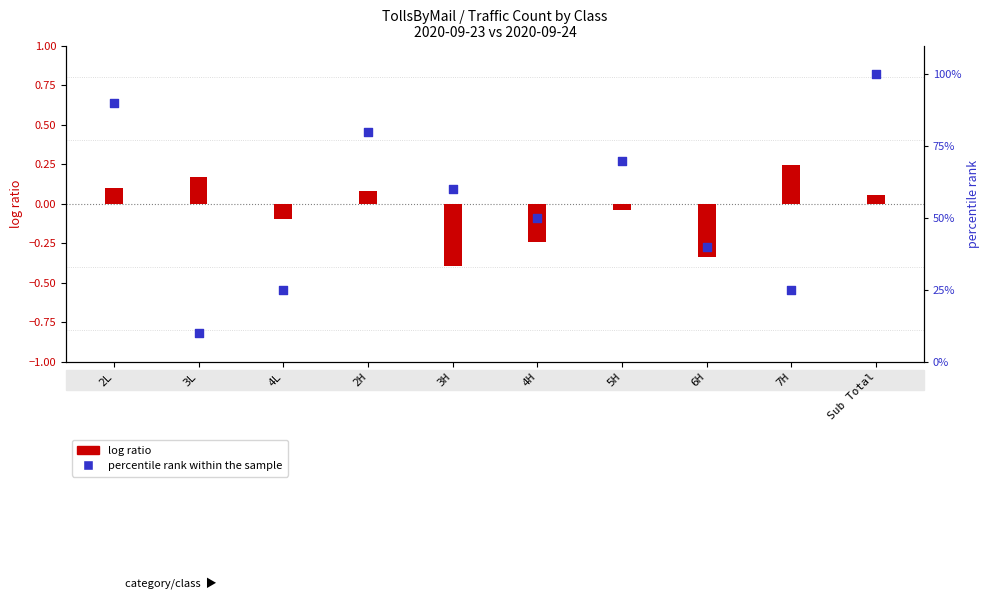

Which series reaches the minimum Y coordinate?

log ratio